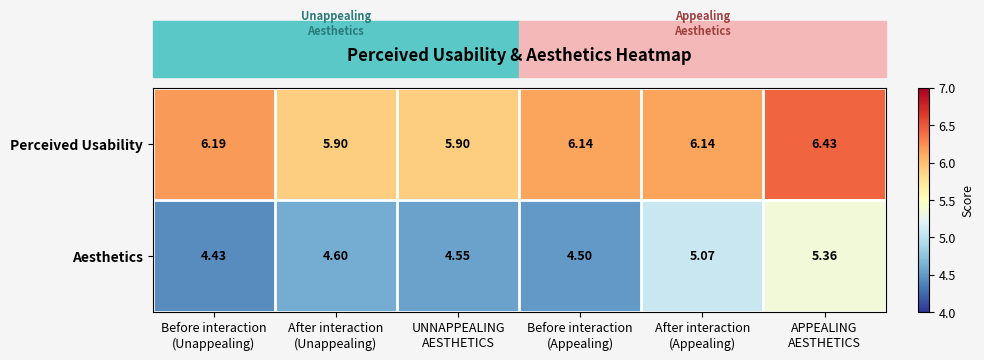

Rank the series by their maximum value, from highest to lowest.

Perceived Usability, Aesthetics